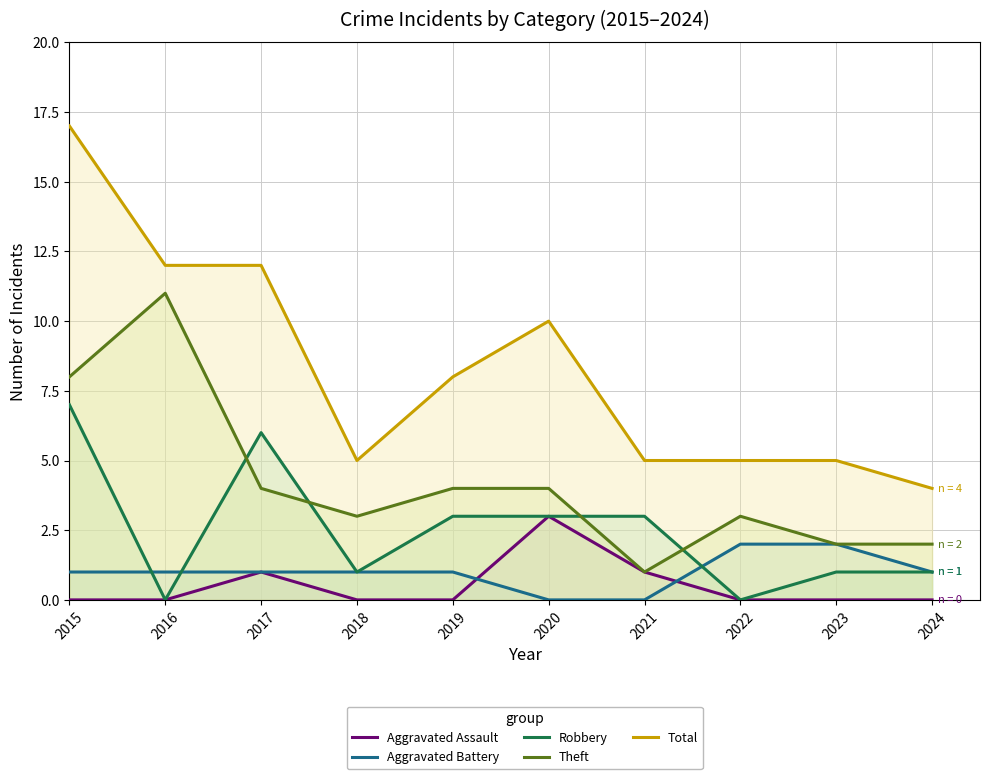

Rank the series by their maximum value, from lowest to highest.

Aggravated Battery, Aggravated Assault, Robbery, Theft, Total